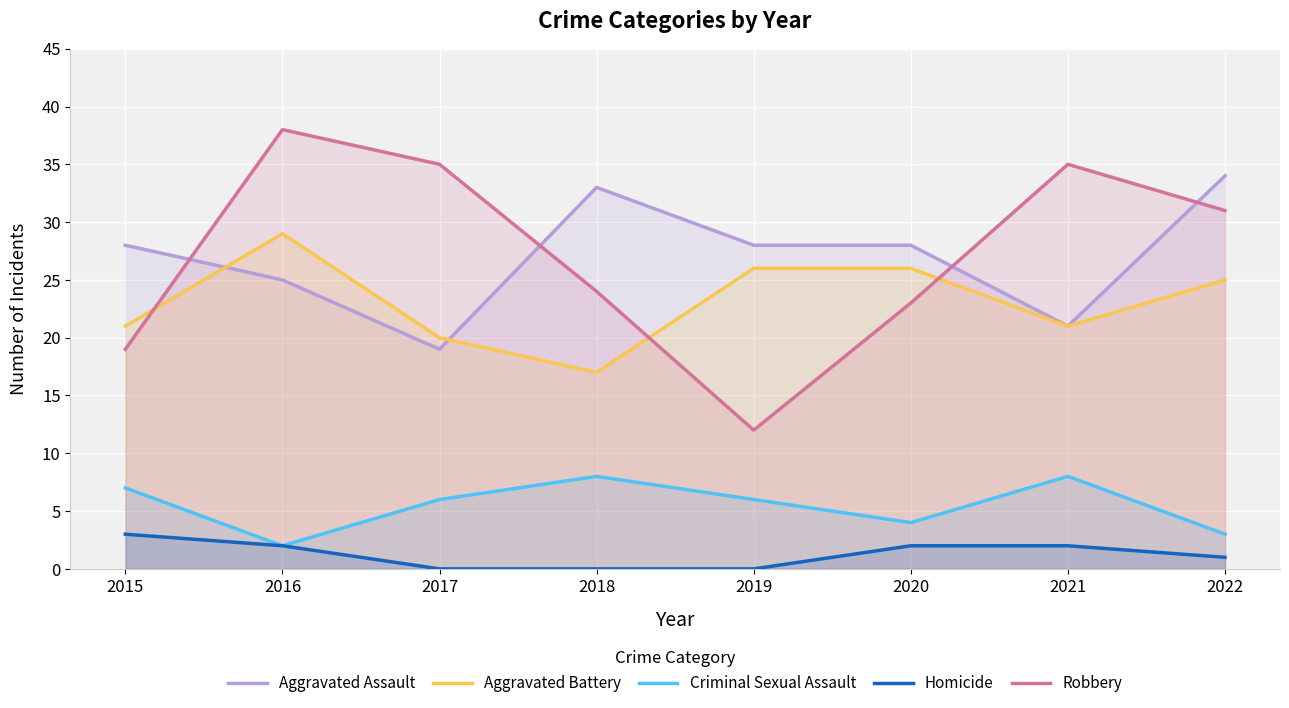

Reading right to left, extract all data points from this chart.

Aggravated Assault: 2022=34	2021=21	2020=28	2019=28	2018=33	2017=19	2016=25	2015=28
Aggravated Battery: 2022=25	2021=21	2020=26	2019=26	2018=17	2017=20	2016=29	2015=21
Criminal Sexual Assault: 2022=3	2021=8	2020=4	2019=6	2018=8	2017=6	2016=2	2015=7
Homicide: 2022=1	2021=2	2020=2	2019=0	2018=0	2017=0	2016=2	2015=3
Robbery: 2022=31	2021=35	2020=23	2019=12	2018=24	2017=35	2016=38	2015=19